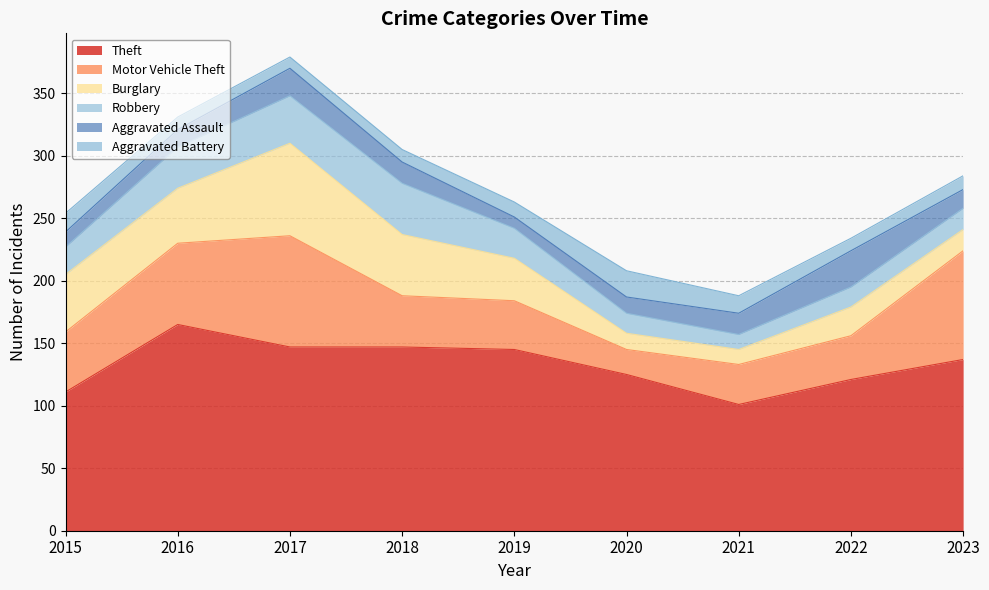

True or false: Aggravated Battery and Theft intersect in this chart.

False